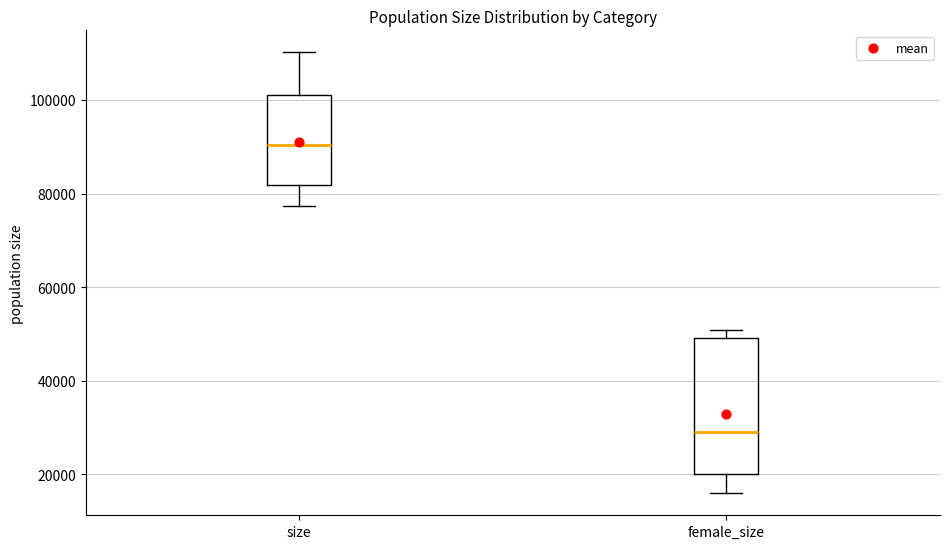

Which box's median line is the highest?

size